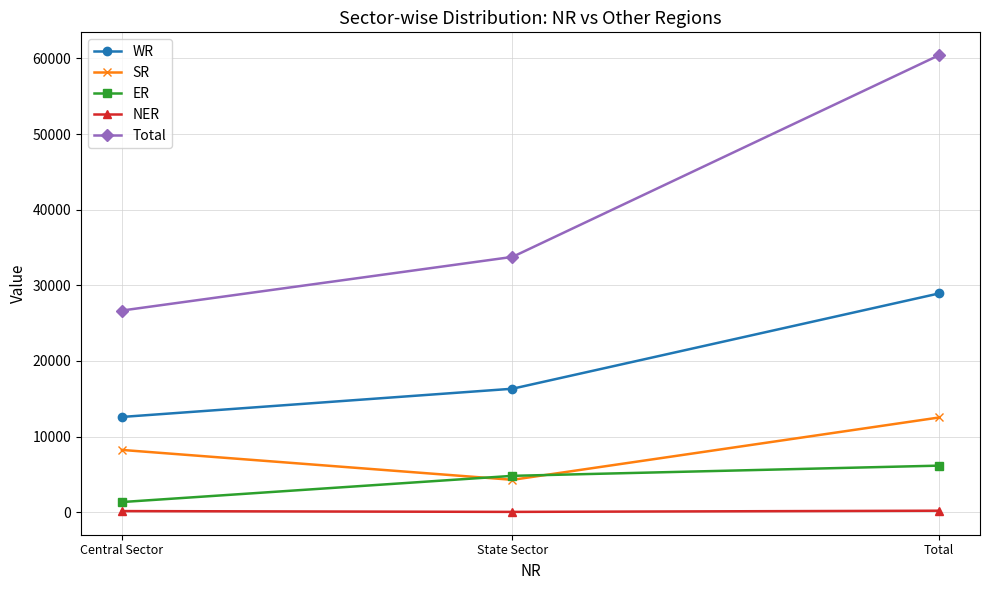

How many distinct data groups are displayed?

5